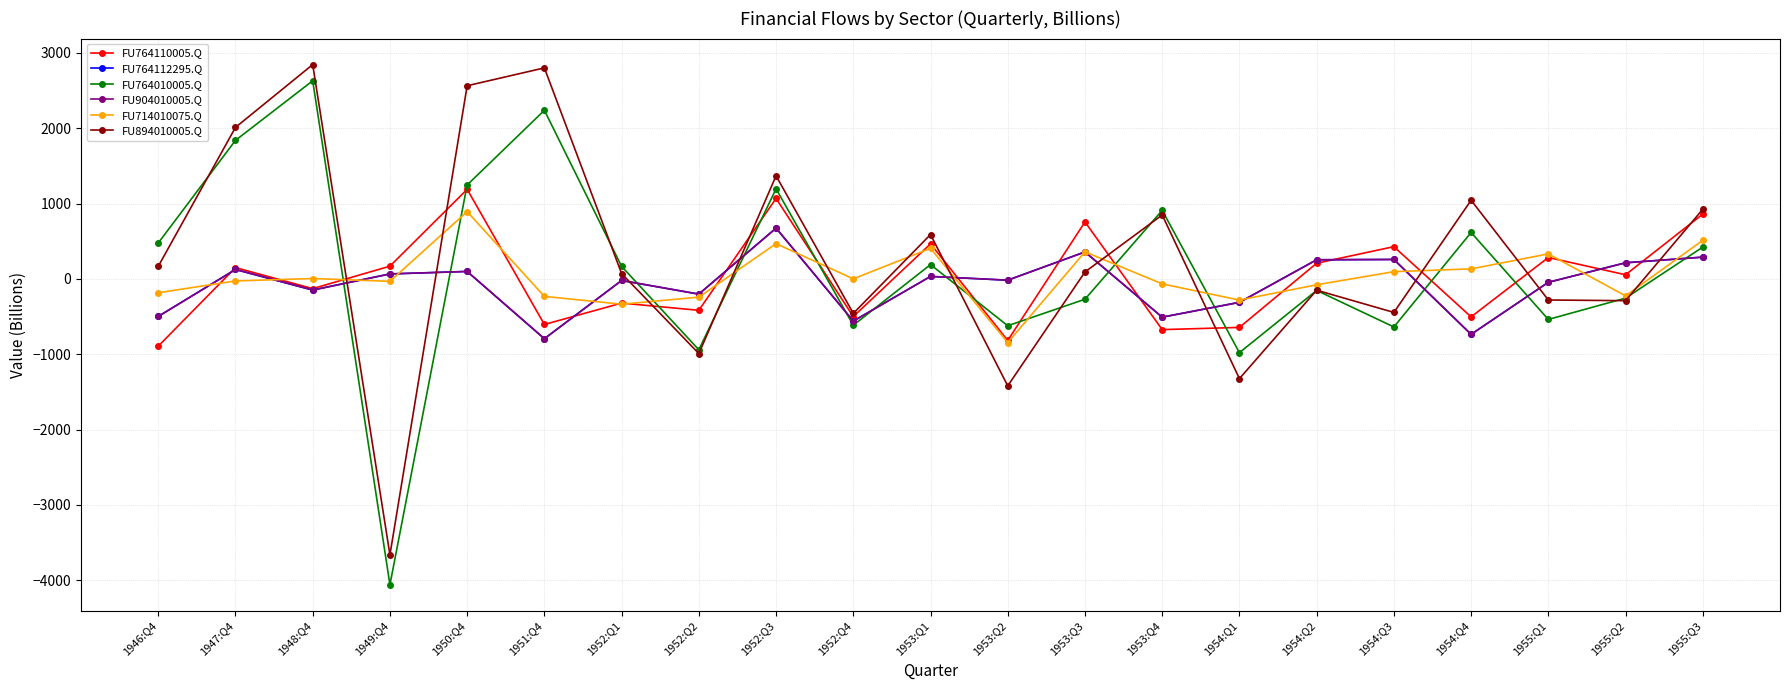

What position from the right is 1952:Q4?

12